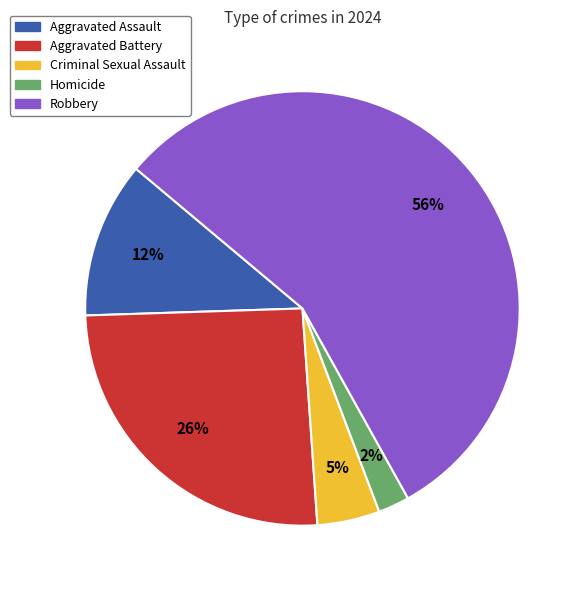

To the nearest percent, what is the average slice percentage?

20%